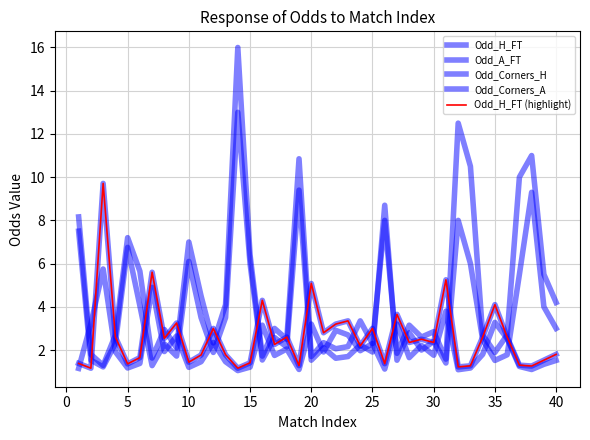

Does the chart have visible grid lines?

Yes